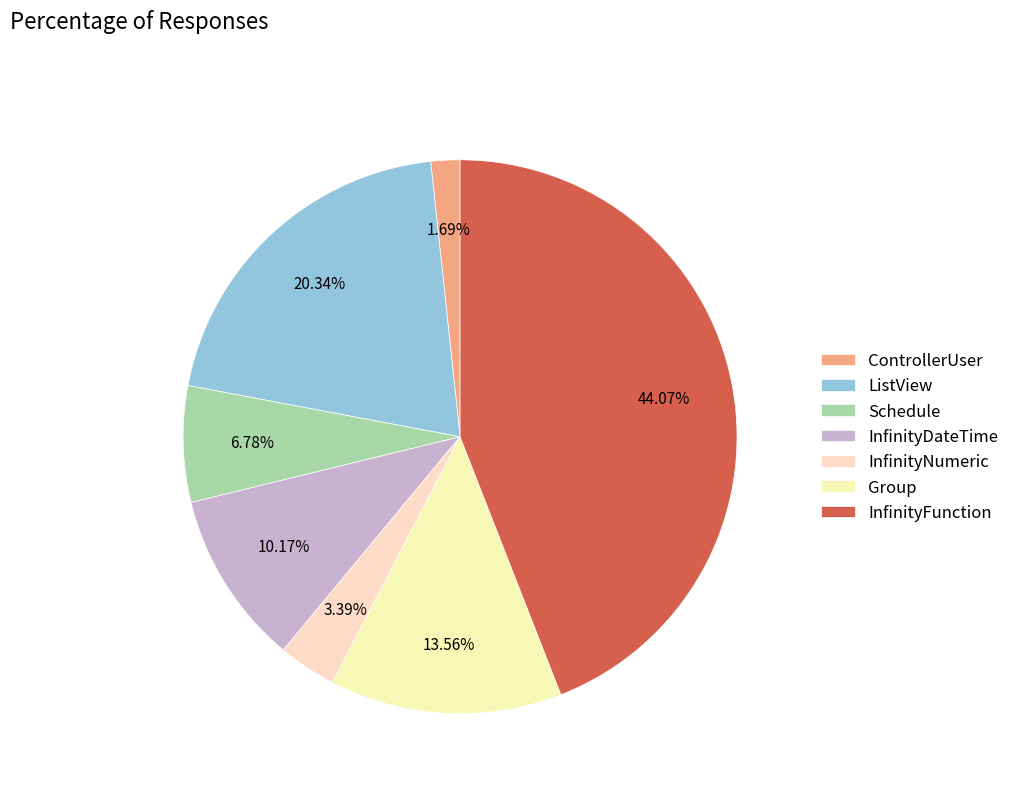

What percentage is NOT represented by Group?

86.4%